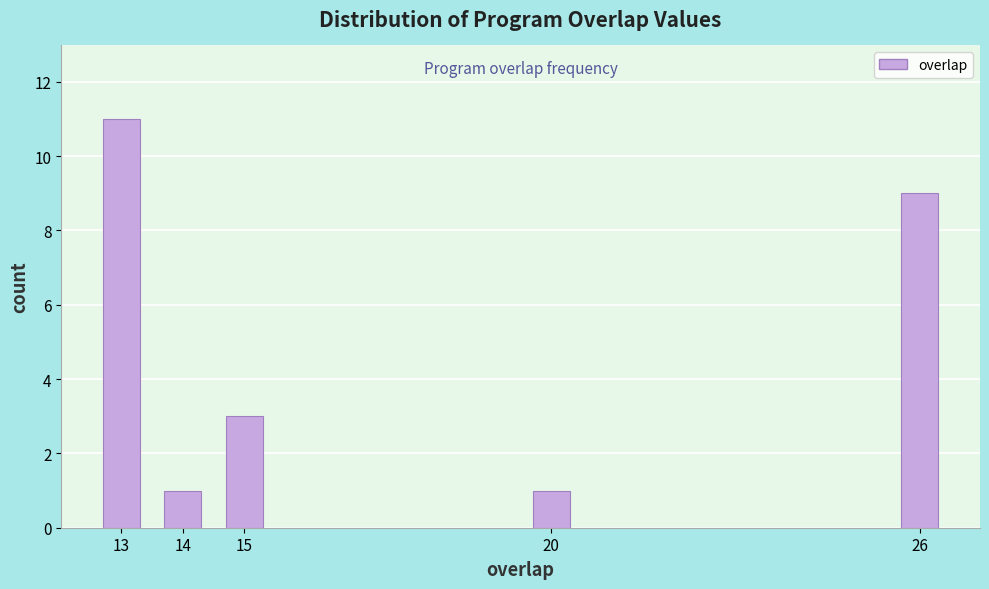

Reading left to right, what are all the values shown in this chart?

13=11	14=1	15=3	20=1	26=9